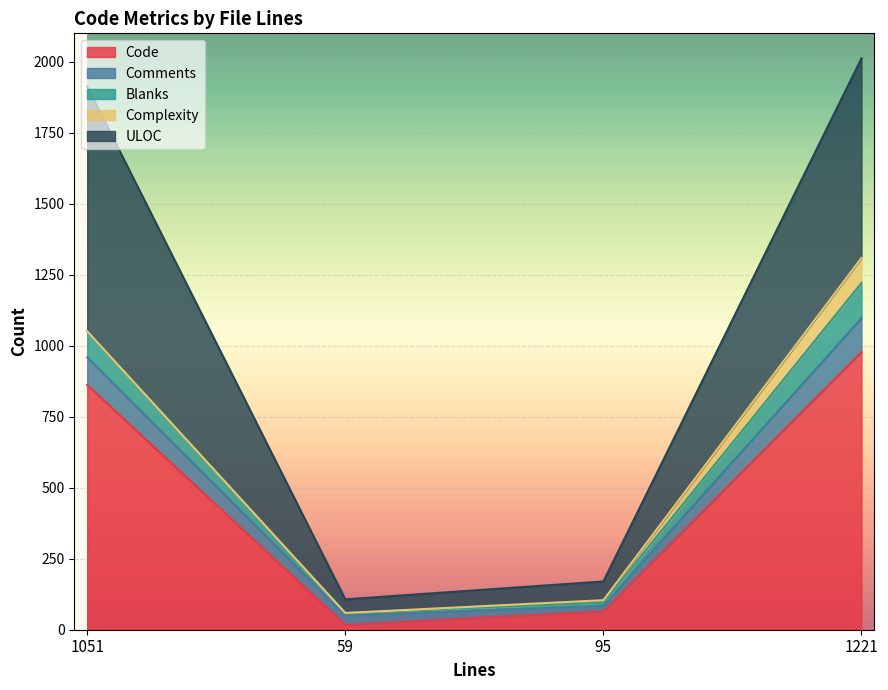

At which category does ULOC reach its first local valley?

59